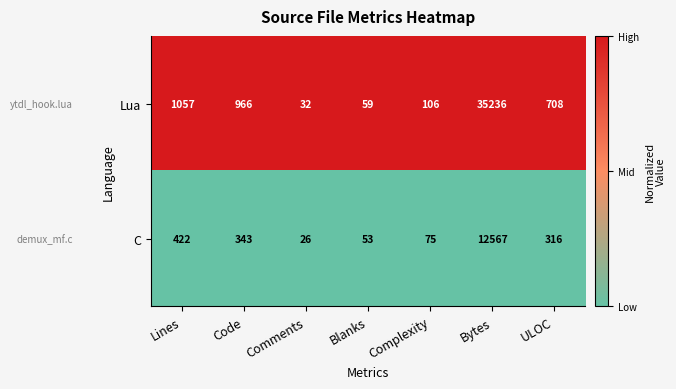

Is the value of C at ULOC greater than the value of Lua at Lines?

No